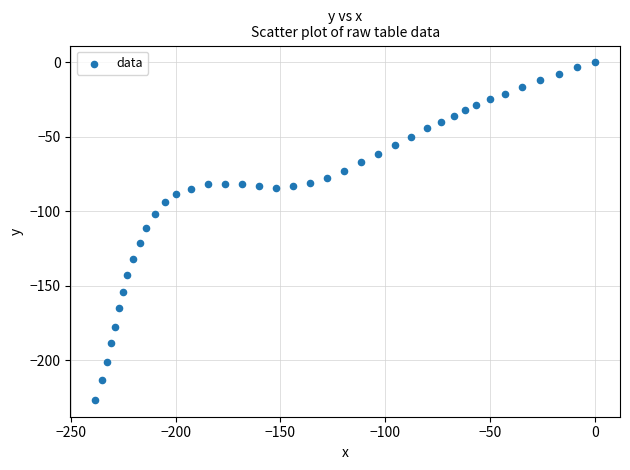

What is the range of X values (max minus min)?

238.3